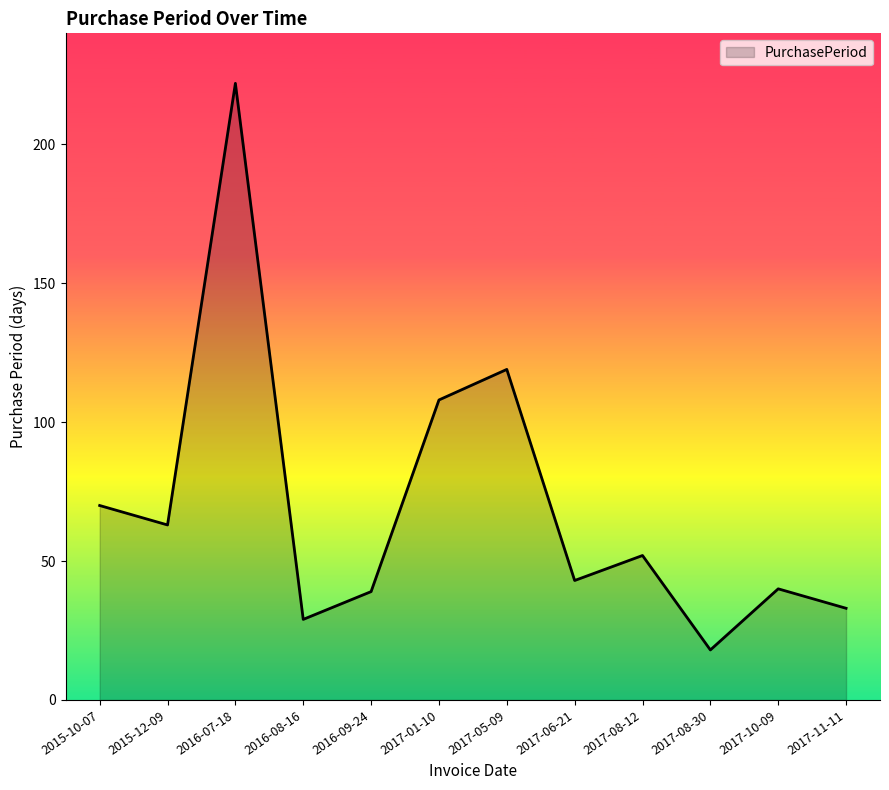

At which category does the chart reach its minimum across all series?

2017-08-30